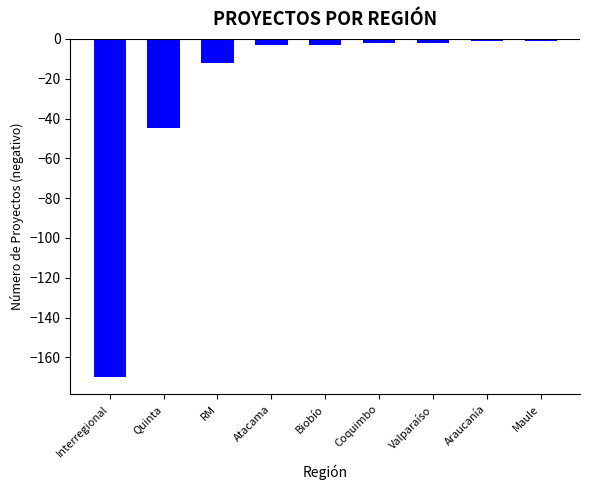

What is the difference between the second highest and second lowest values?

44